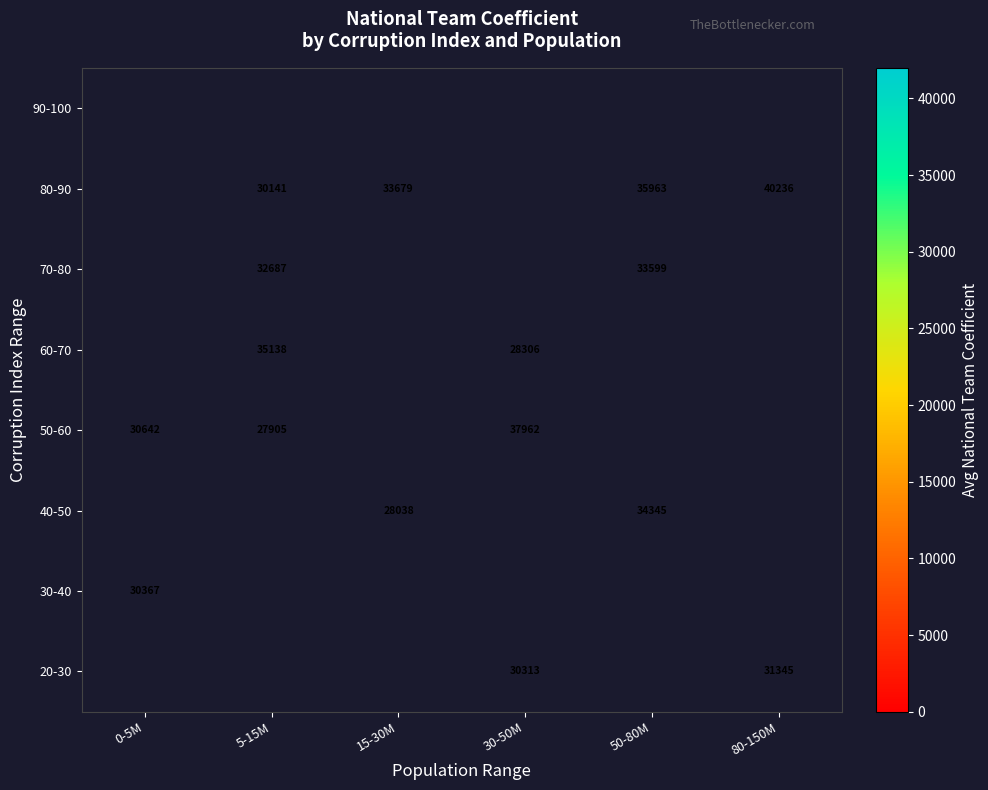

Between 5-15M and 50-80M, which is larger?

50-80M